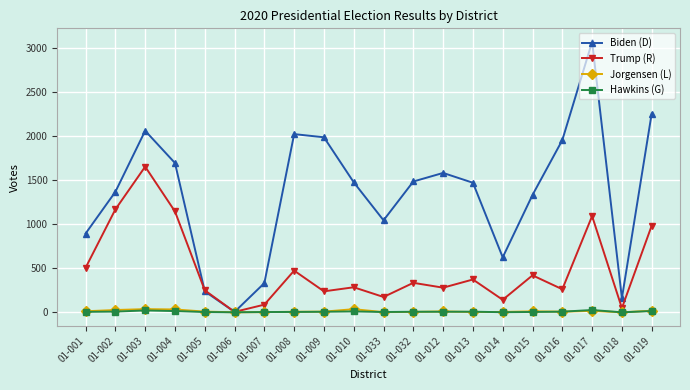

The value of Biden (D) at 01-014 is 182.0. True or false?

False